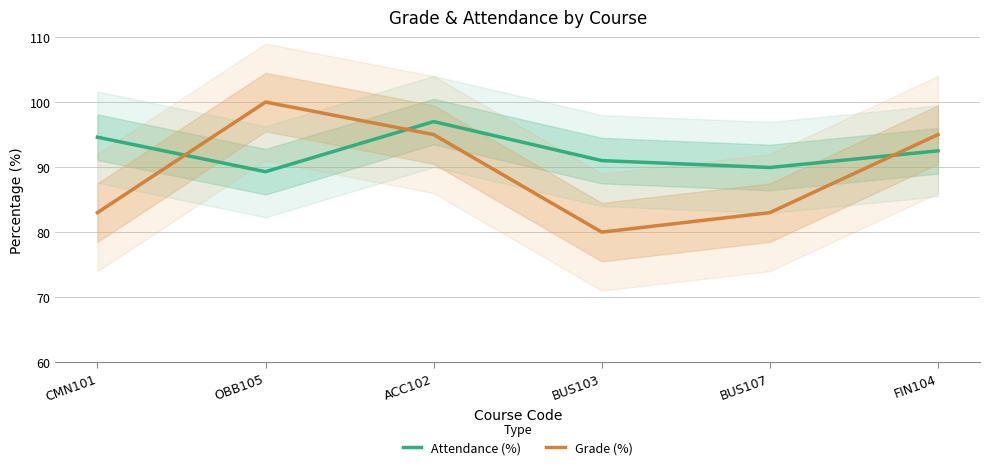

In Attendance (%), how many points are higher than both neighbors (excluding endpoints)?

1